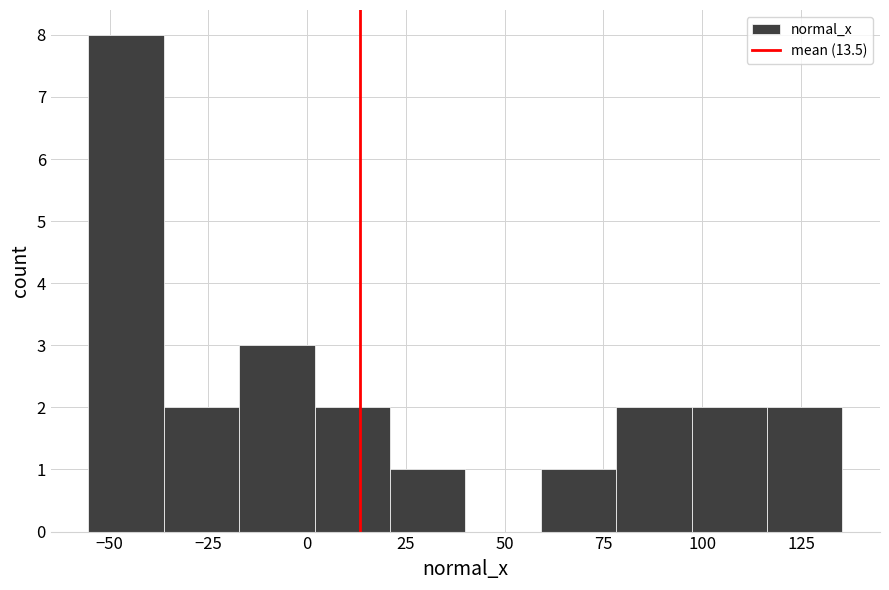

Read against the x-axis, roughly where is the centre of the tallest bar?

-45